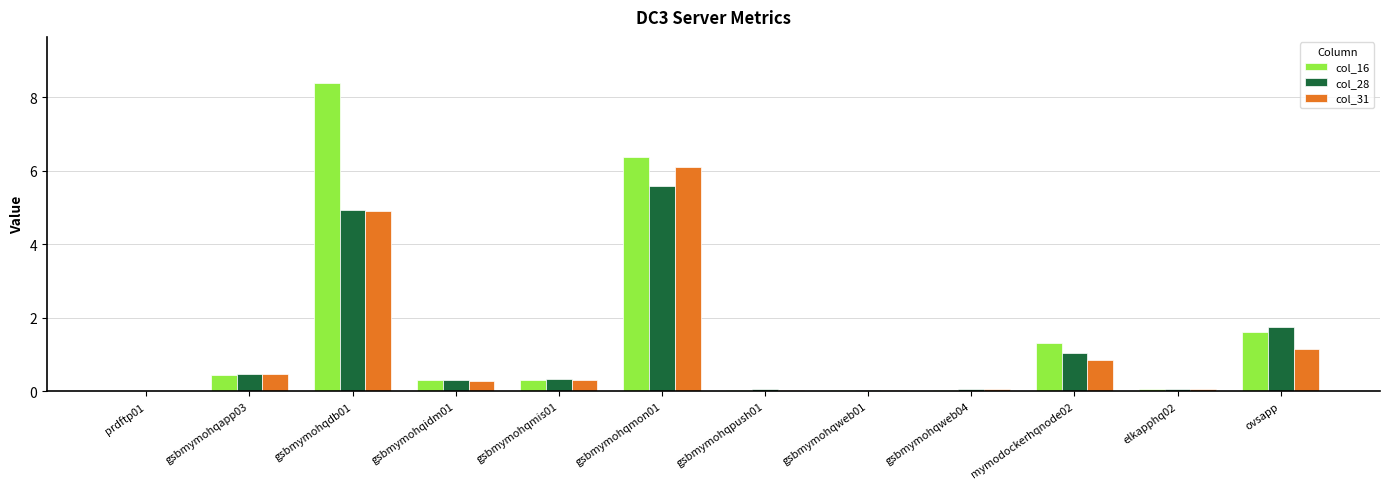

The value of col_31 at elkapphq02 is 0.1. True or false?

True